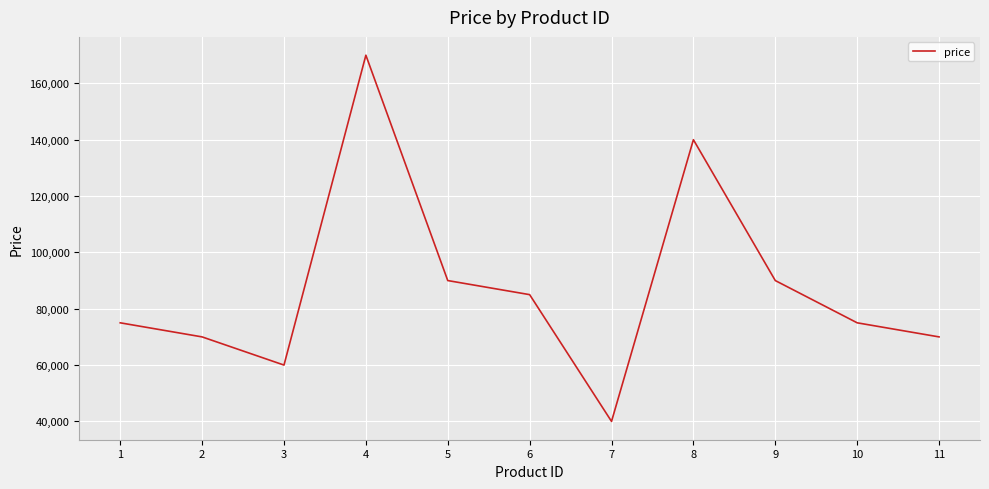

How many categories are shown in the chart?

11